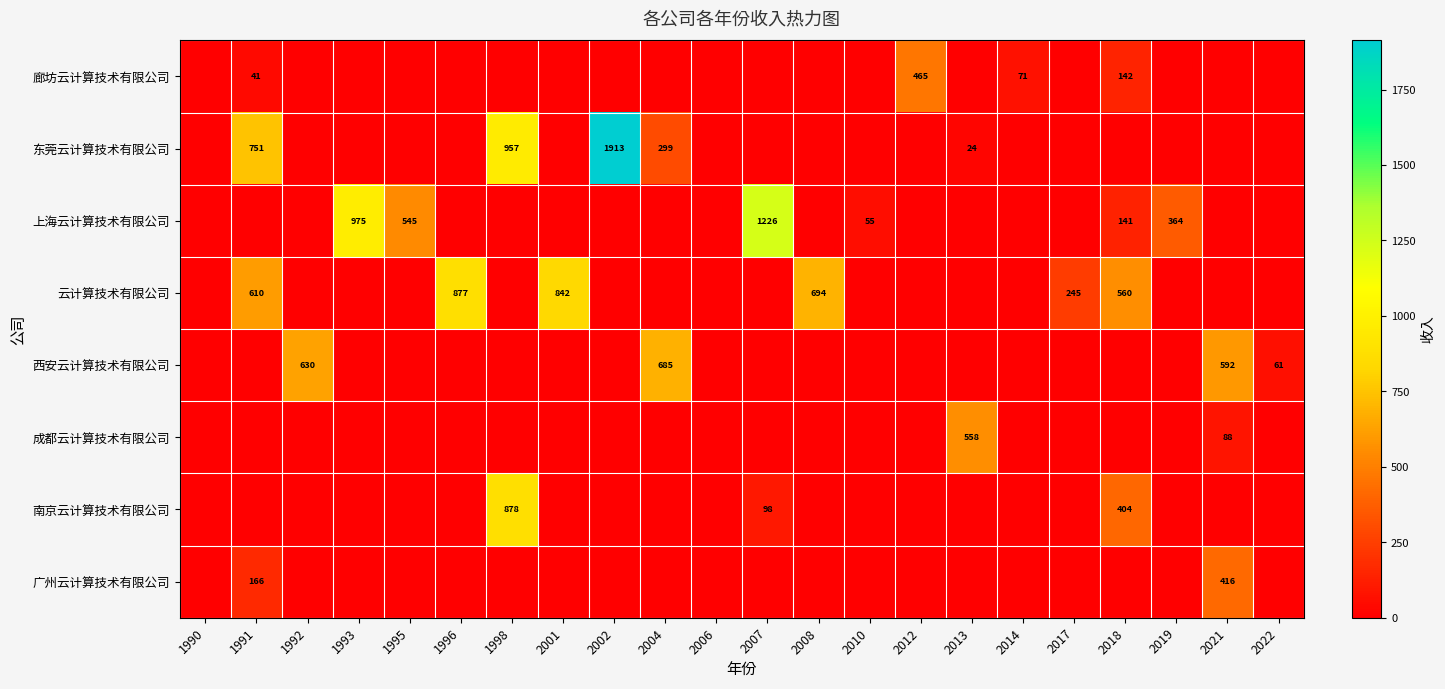

At which category is the sum across all series the highest?

2002